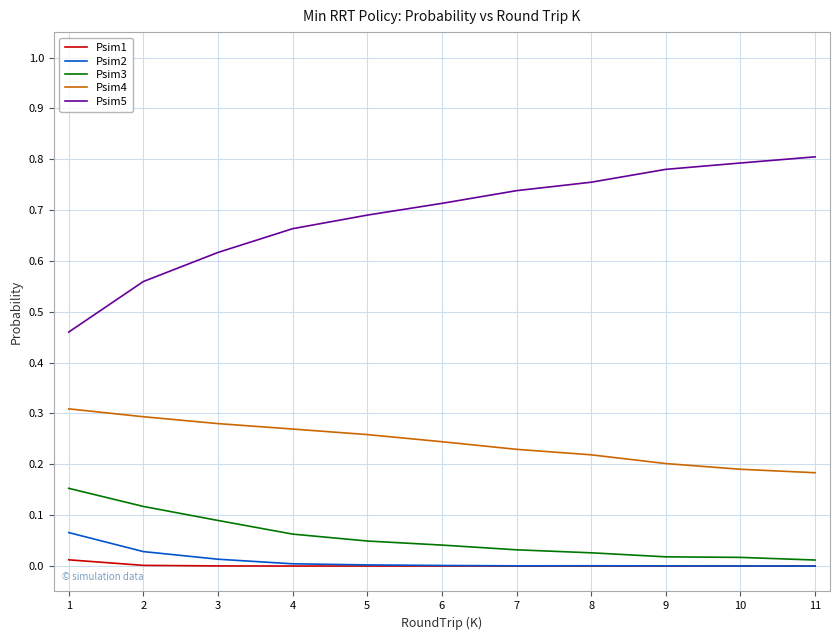

What is the sum of all Psim4 values?

2.7